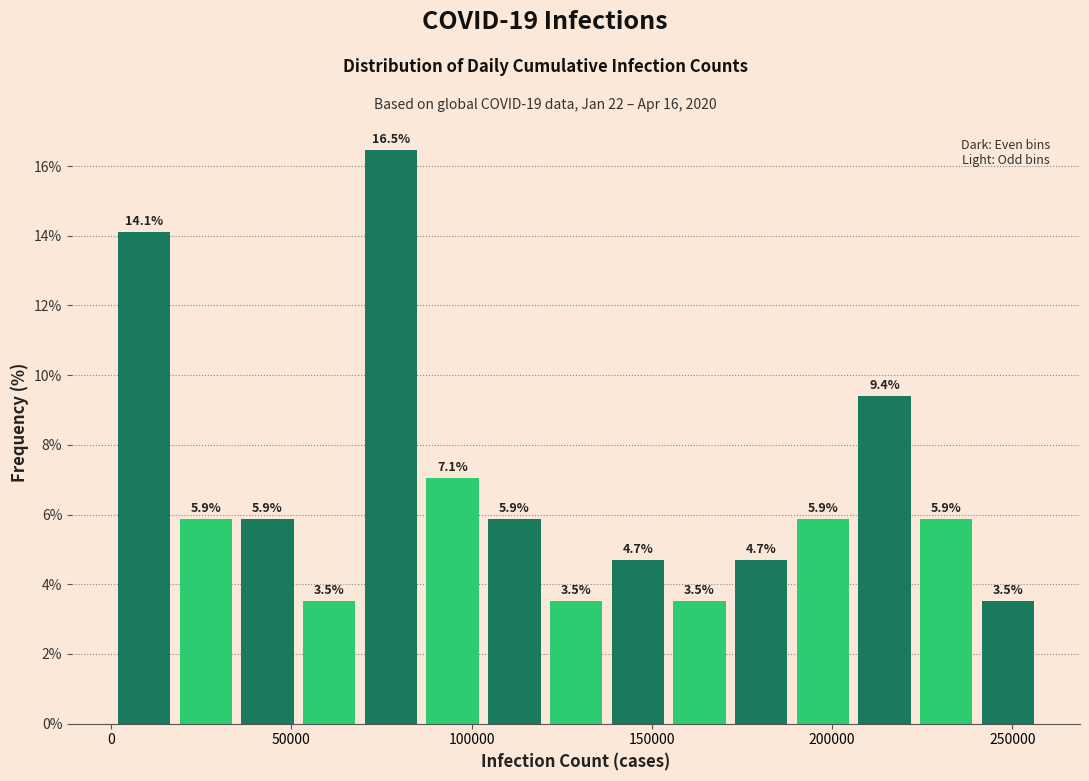

Around what value on the x-axis is the tallest bar? Give the approximate position of its centre, as read against the axis.

80000